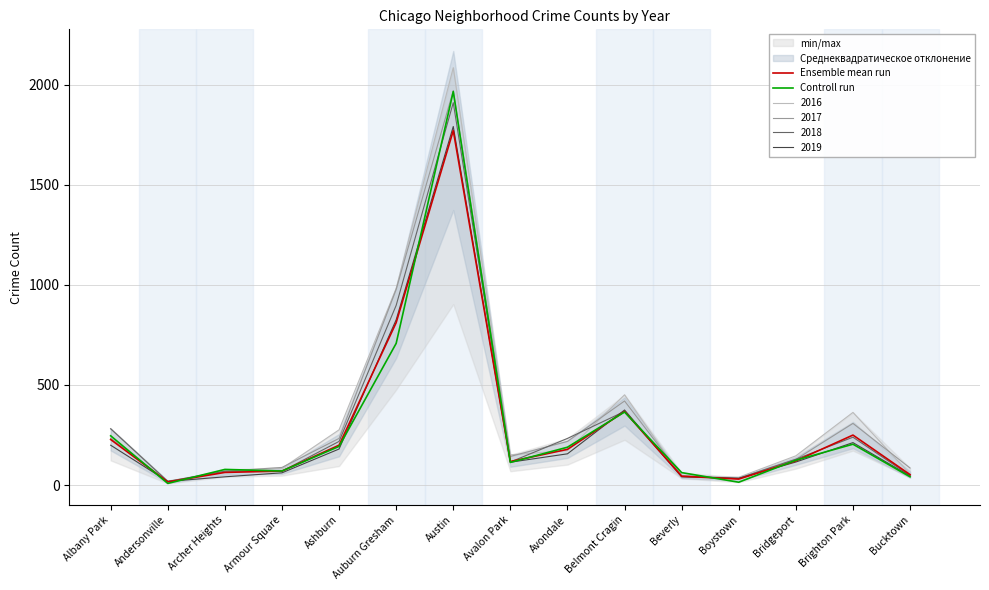

At which category is the sum across all series the highest?

Austin